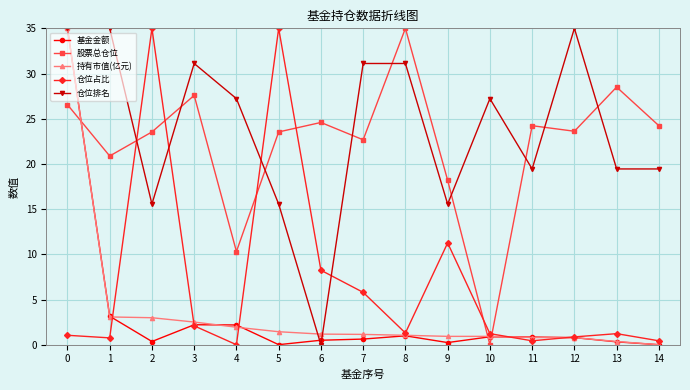

Which series changed the most between 1 and 8?

股票总仓位